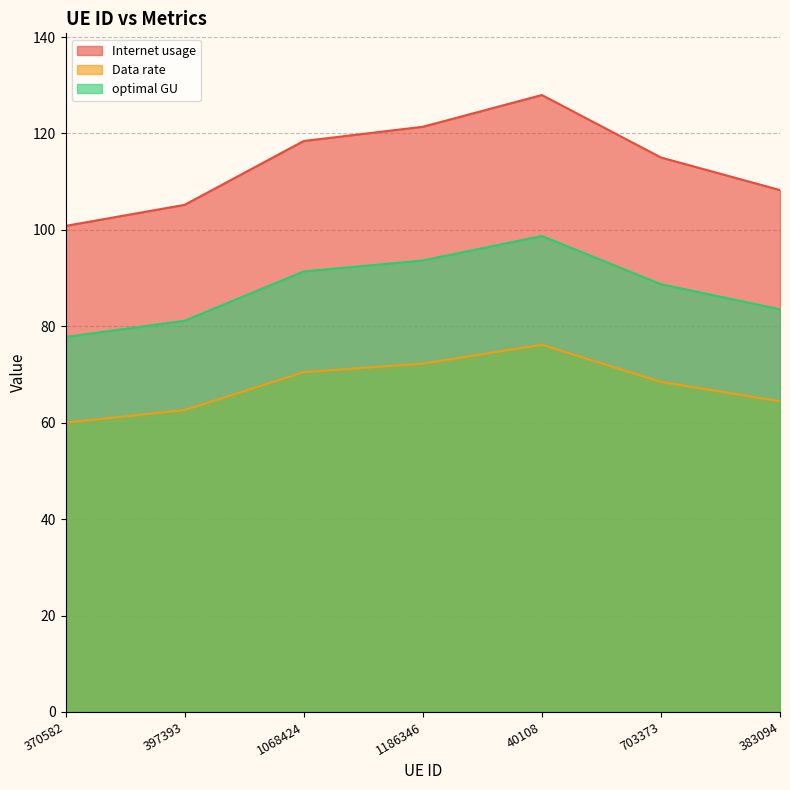

Is it true that optimal GU equals 83.5 at 383094?

True